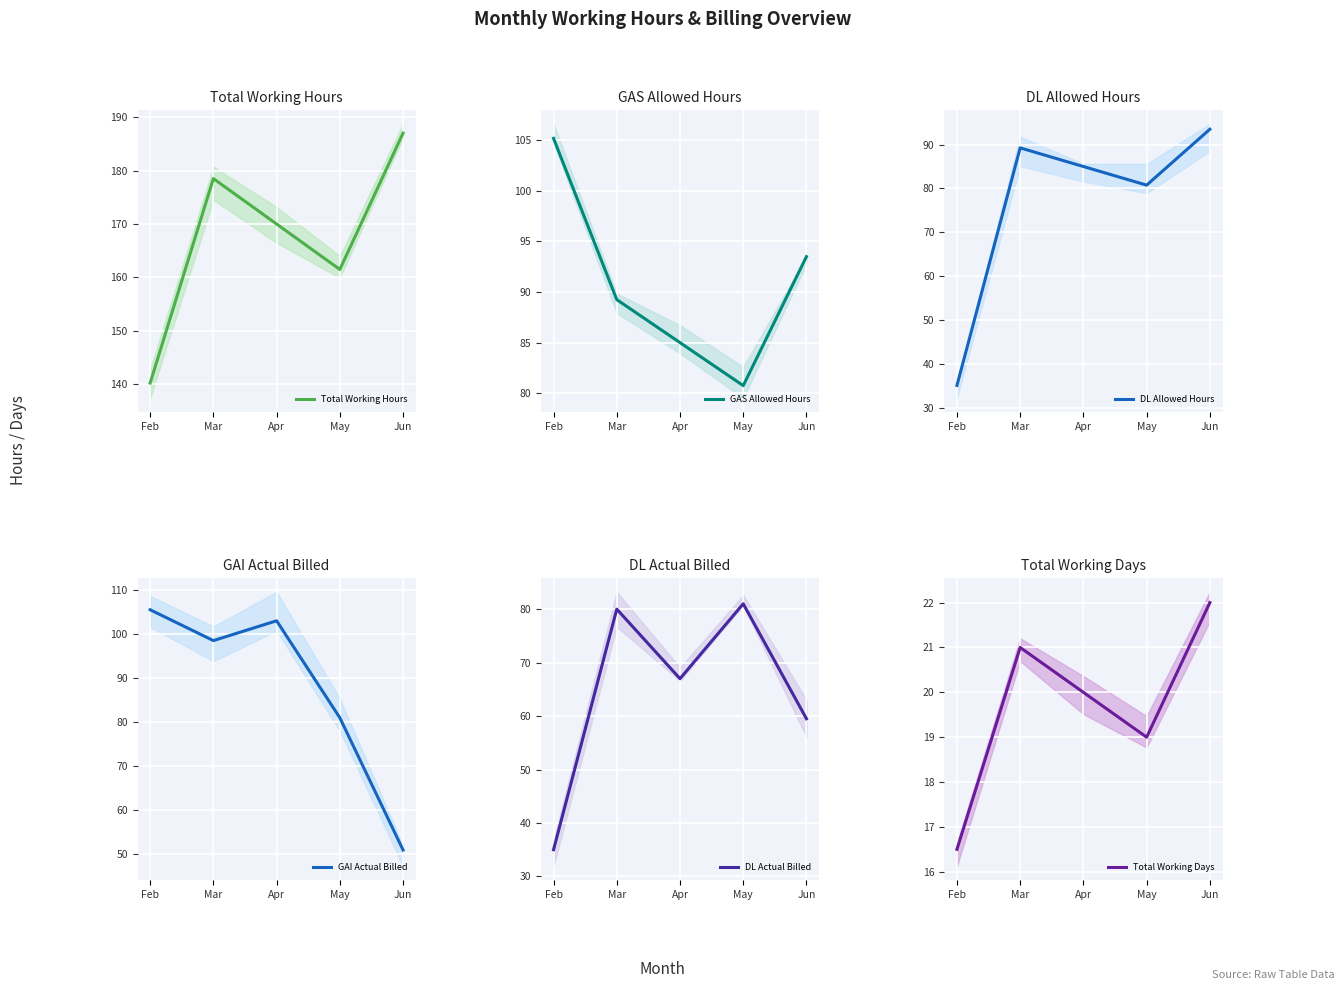

Between Feb and Jun, which series saw the biggest shift?

DL Allowed Hours